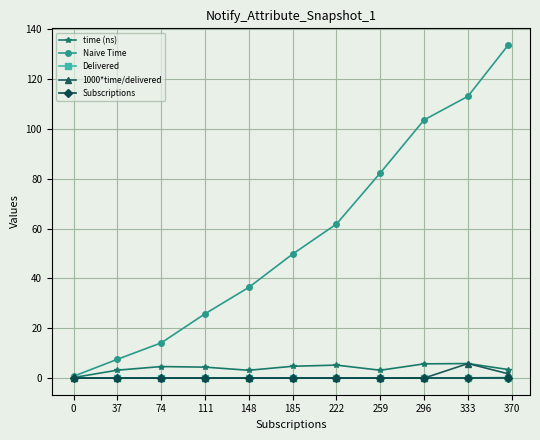

At how many categories does at least one series exceed 16?

8